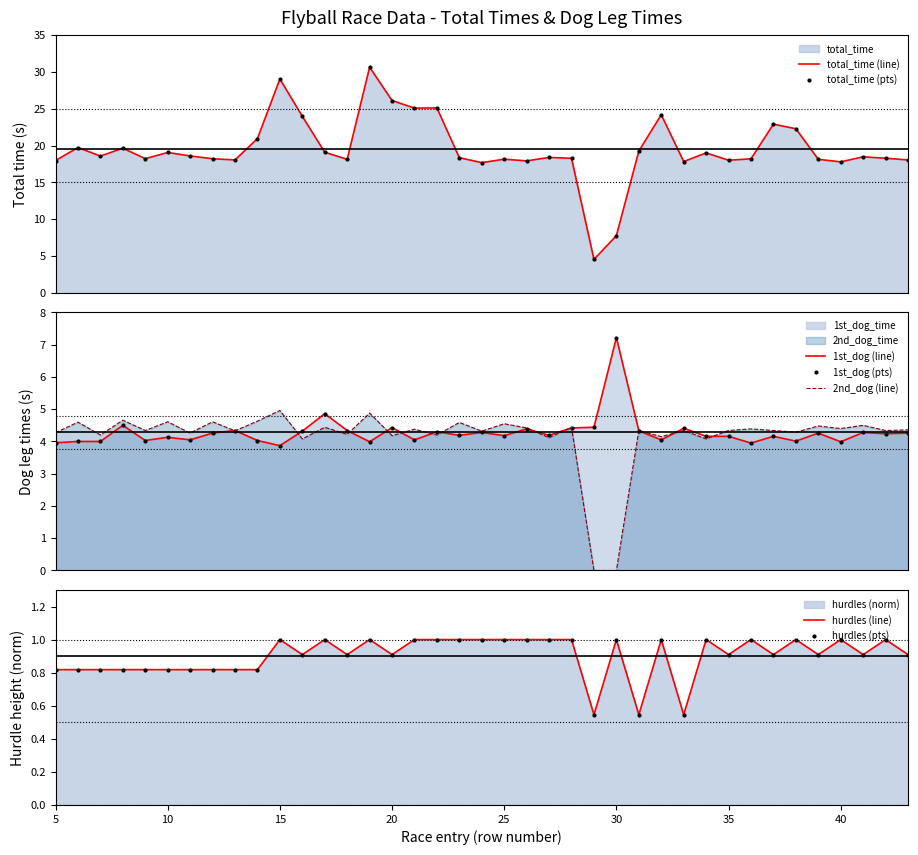

How many times do 2nd_dog_time and hurdles cross each other?

2